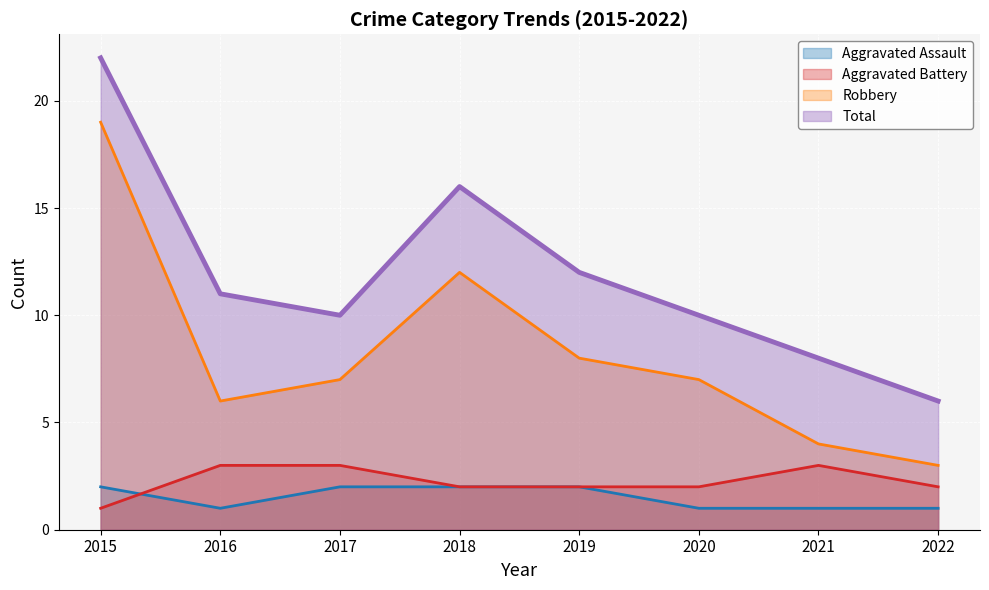

Read the Total value at 2022, to the nearest 10.

10